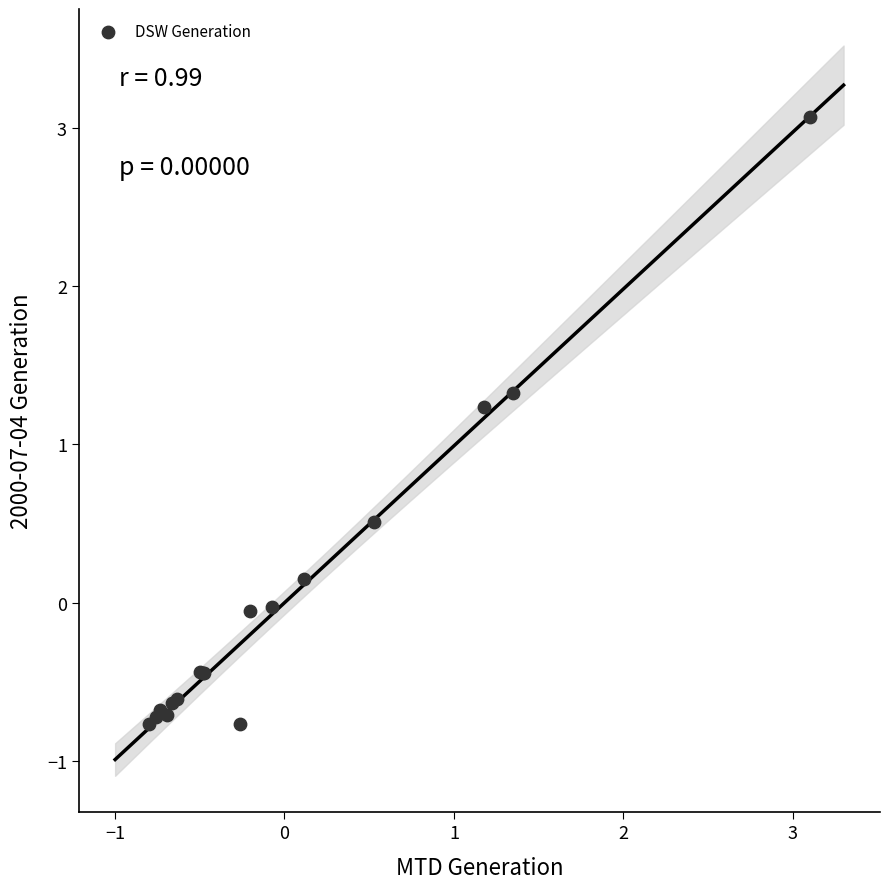

What Y value in the scatter plot is closest to 1?

1.2